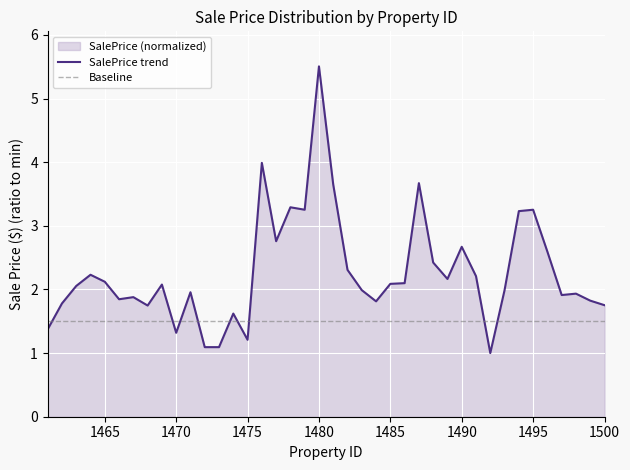

Is it true that SalePrice trend equals 2.1 at 1465?

True